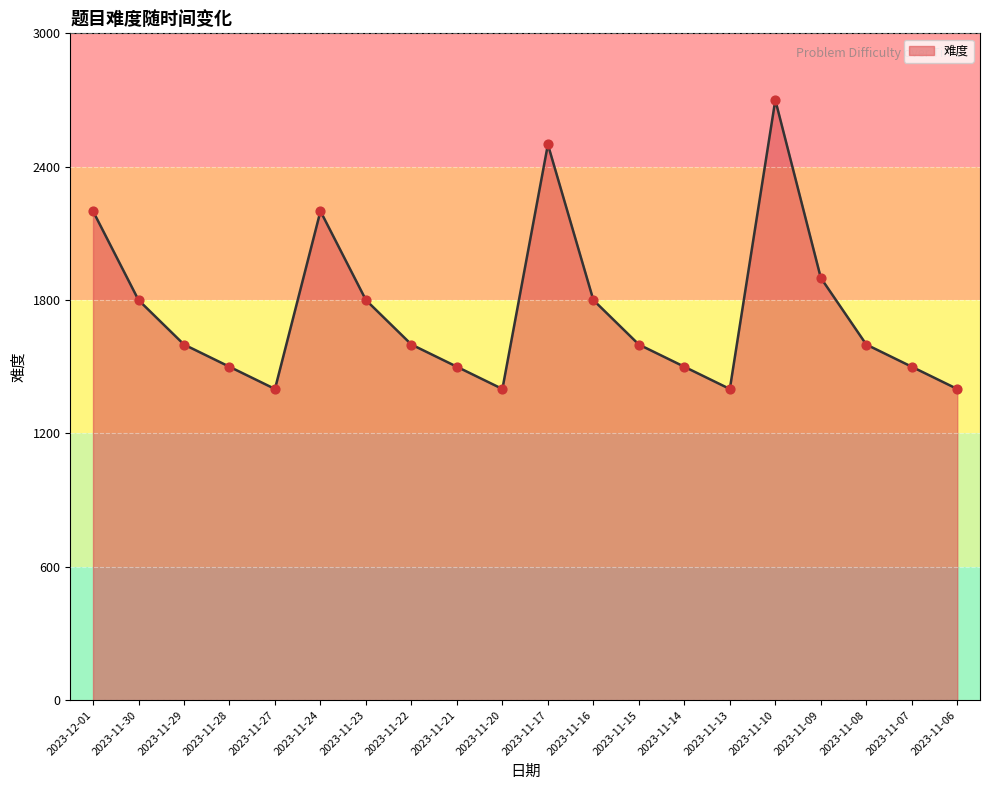

What is the change in value from 2023-11-20 to 2023-11-14?

+100